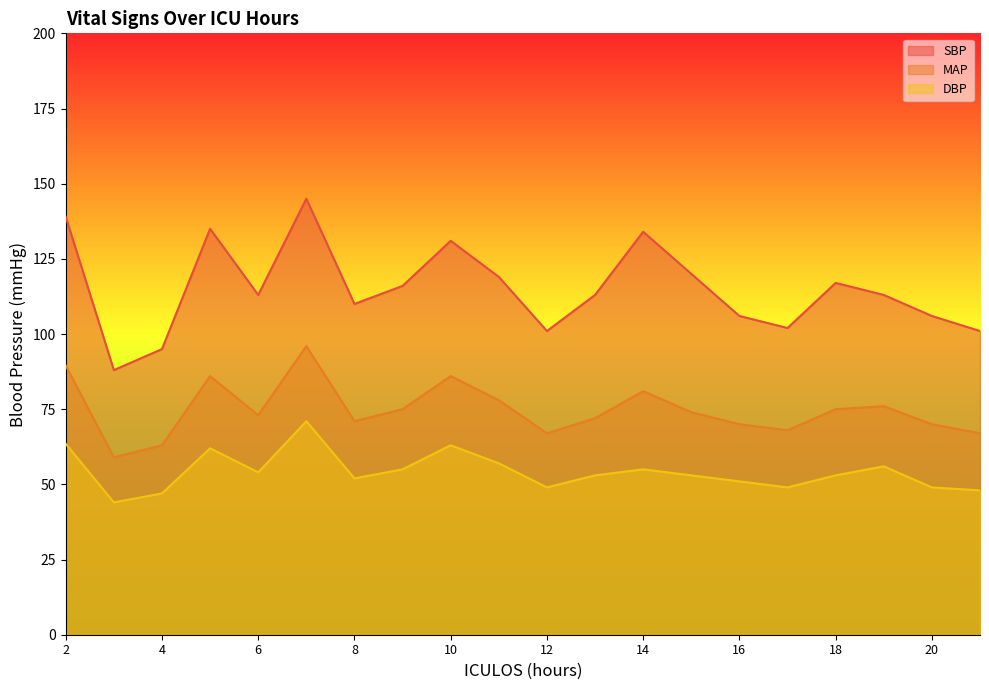

Between 3 and 21, which series saw the biggest shift?

SBP